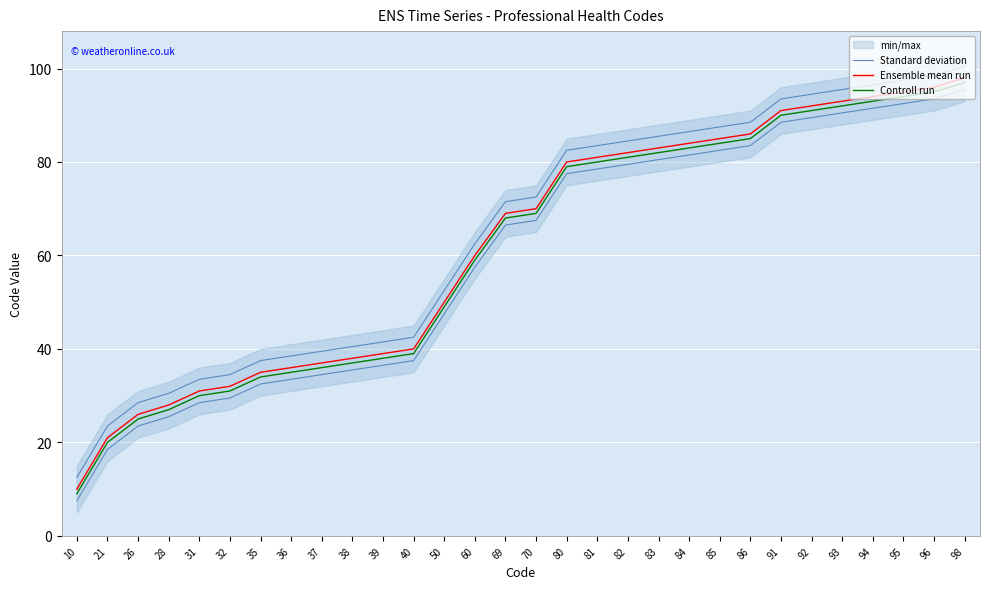

Which series has the largest total across all categories?

Standard deviation